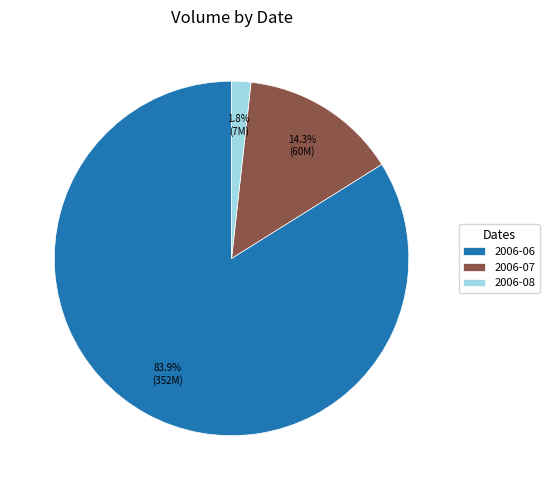

Which slice is the largest?

2006-06